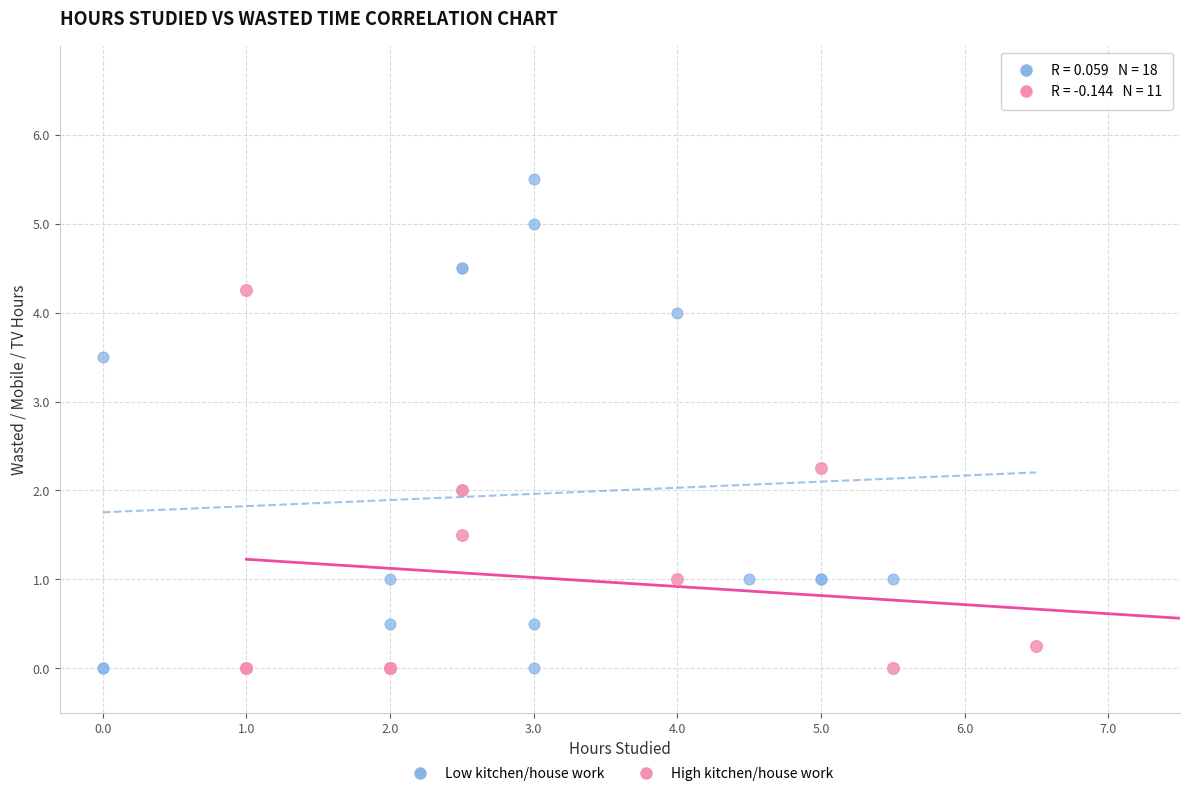

Which series has the widest spread of Y values?

Low kitchen/house work